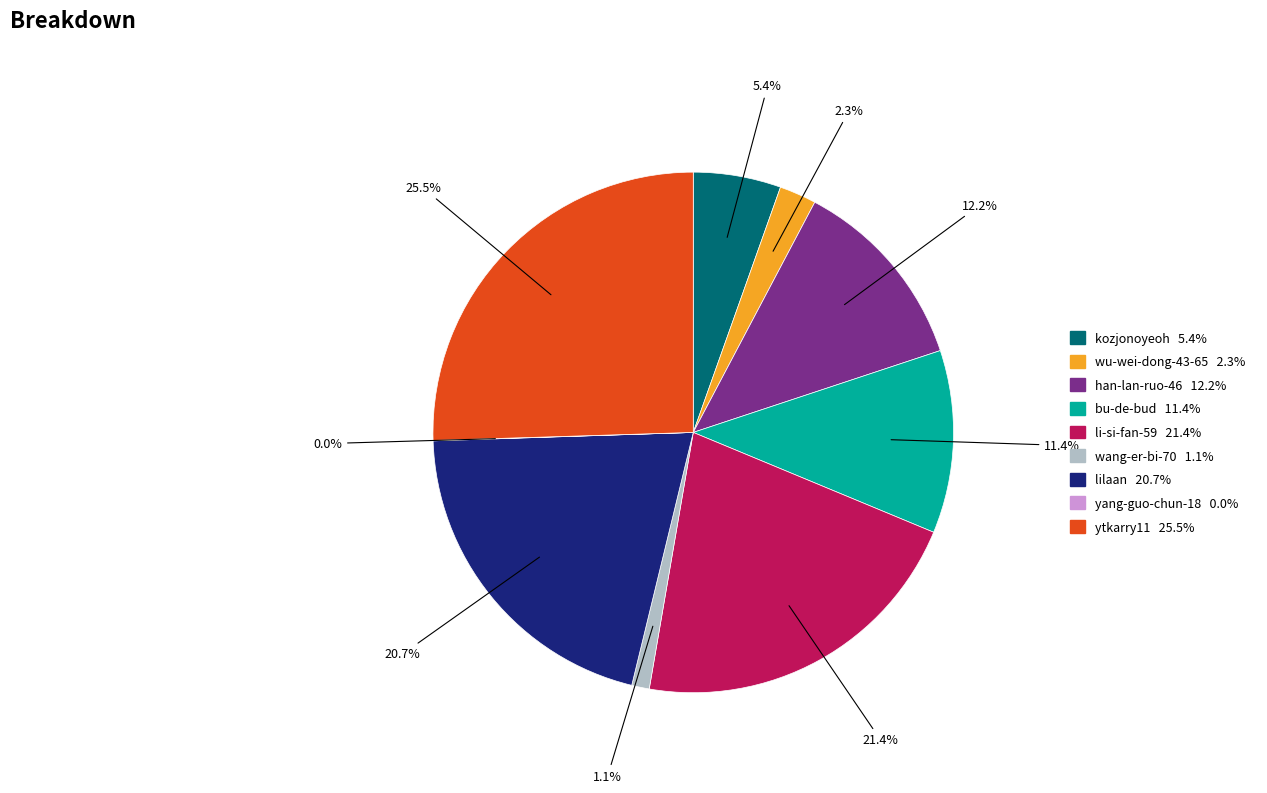

Which slice is the largest?

ytkarry11